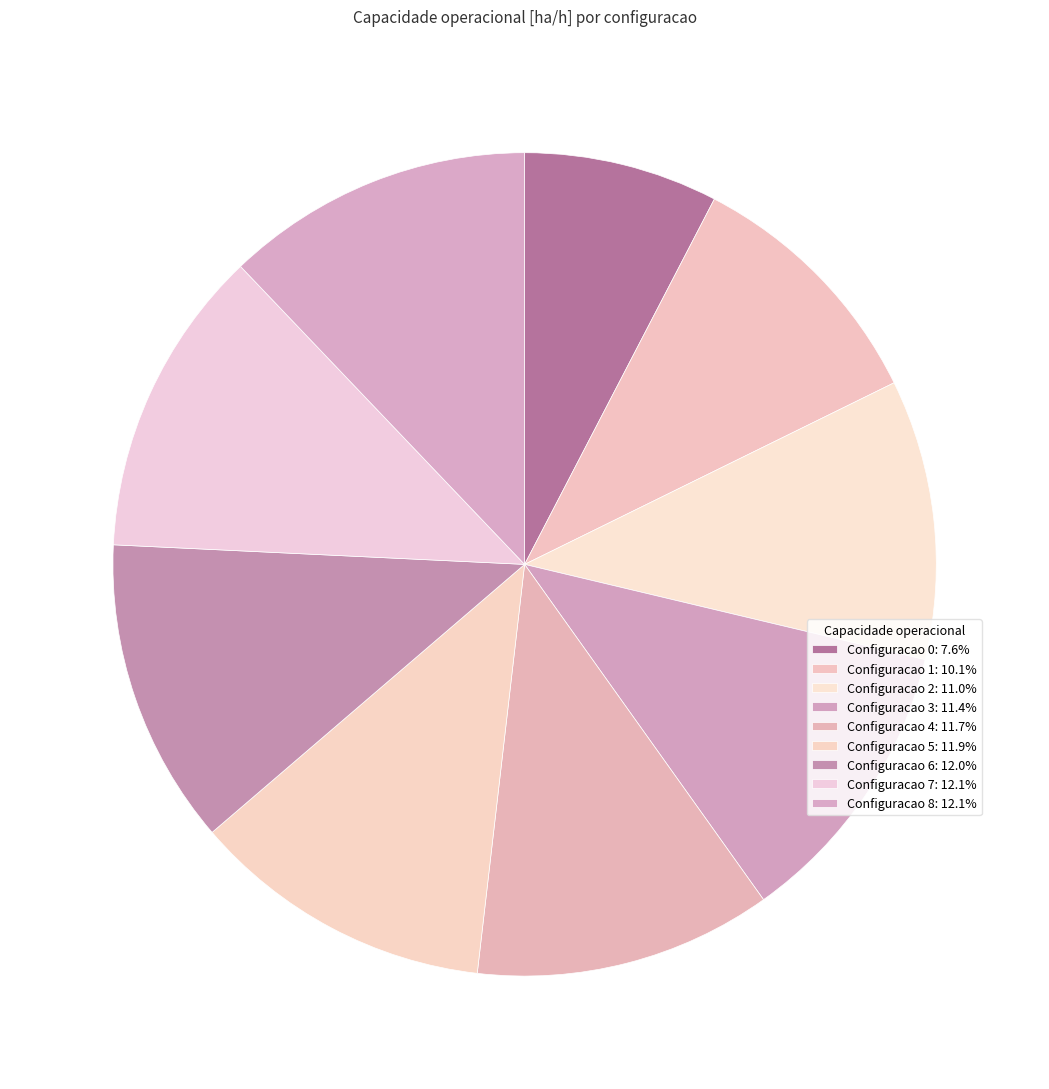

How many segments does this pie chart have?

9